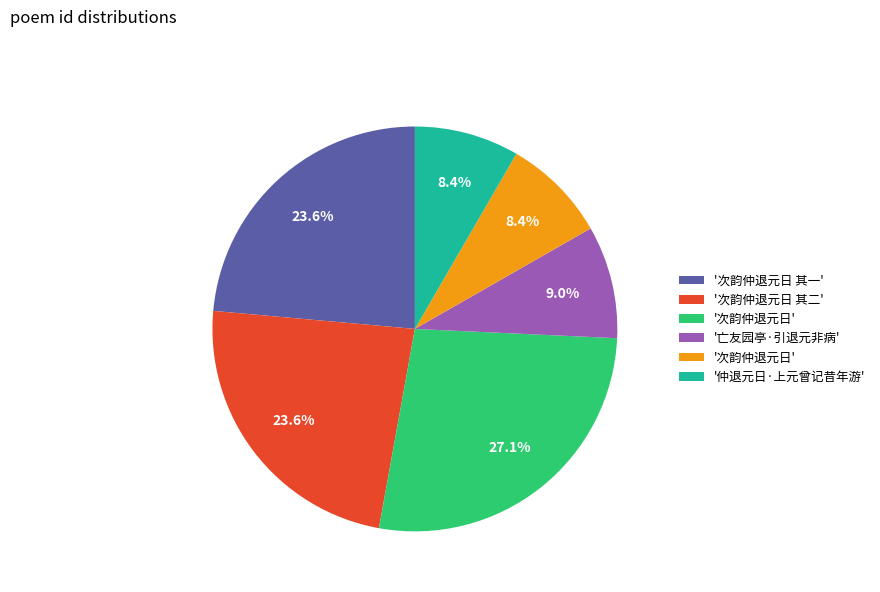

Does any single category account for the majority?

No